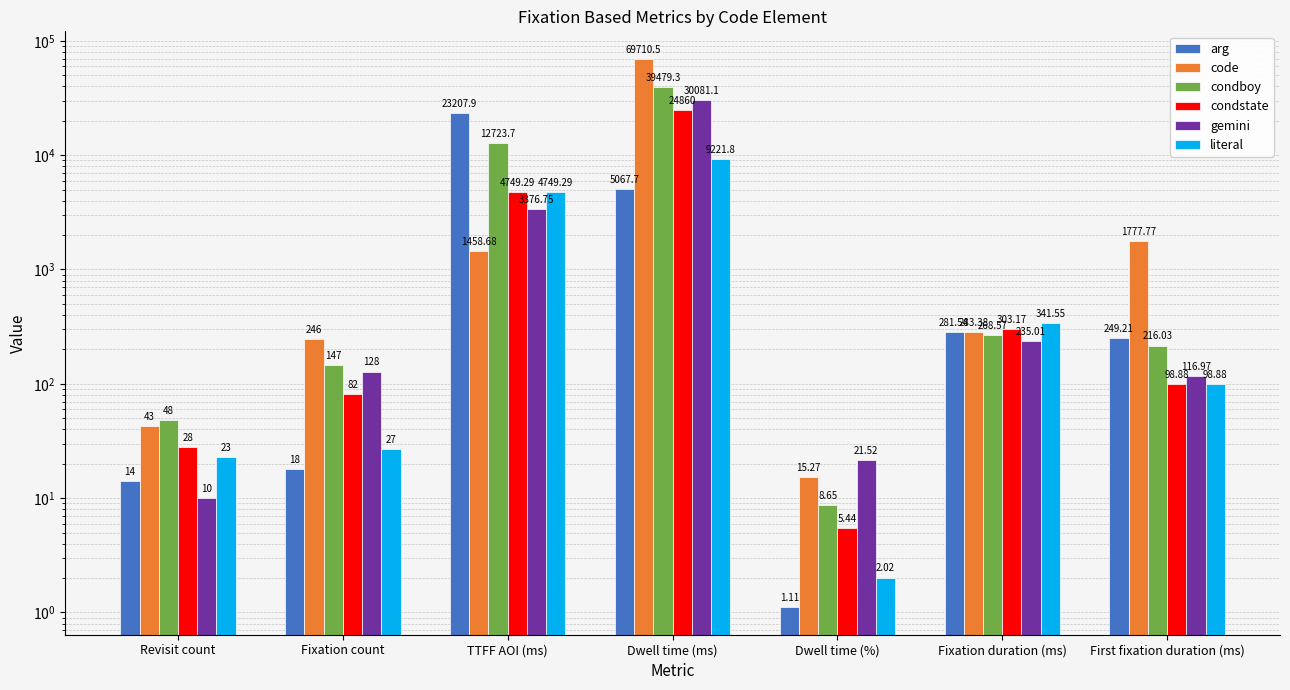

Rank the series by their maximum value, from lowest to highest.

literal, arg, condstate, gemini, condboy, code